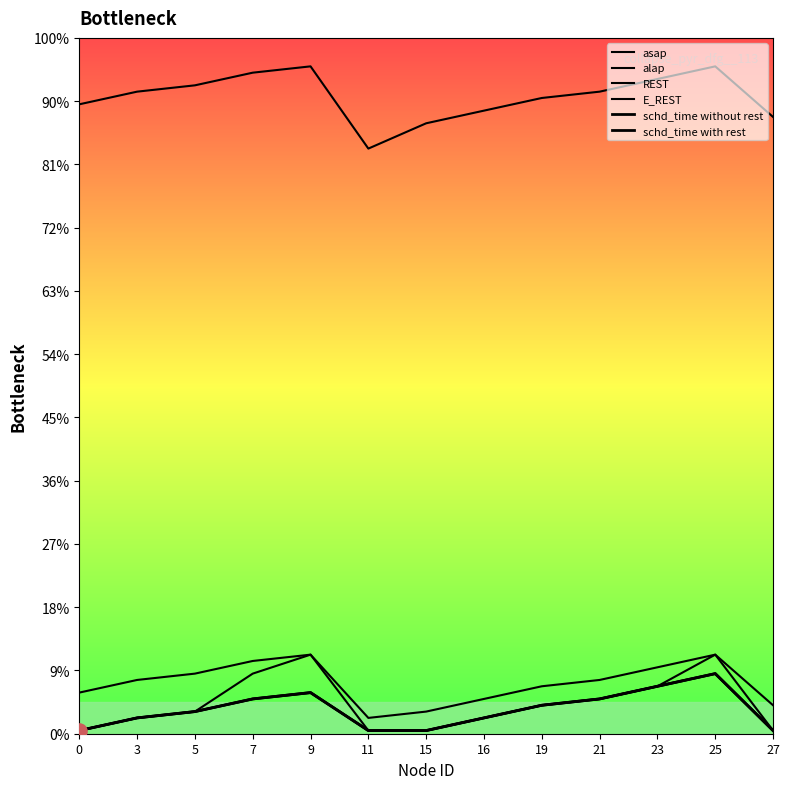

What are all the series names shown in the legend?

asap, alap, REST, E_REST, schd_time without rest, schd_time with rest